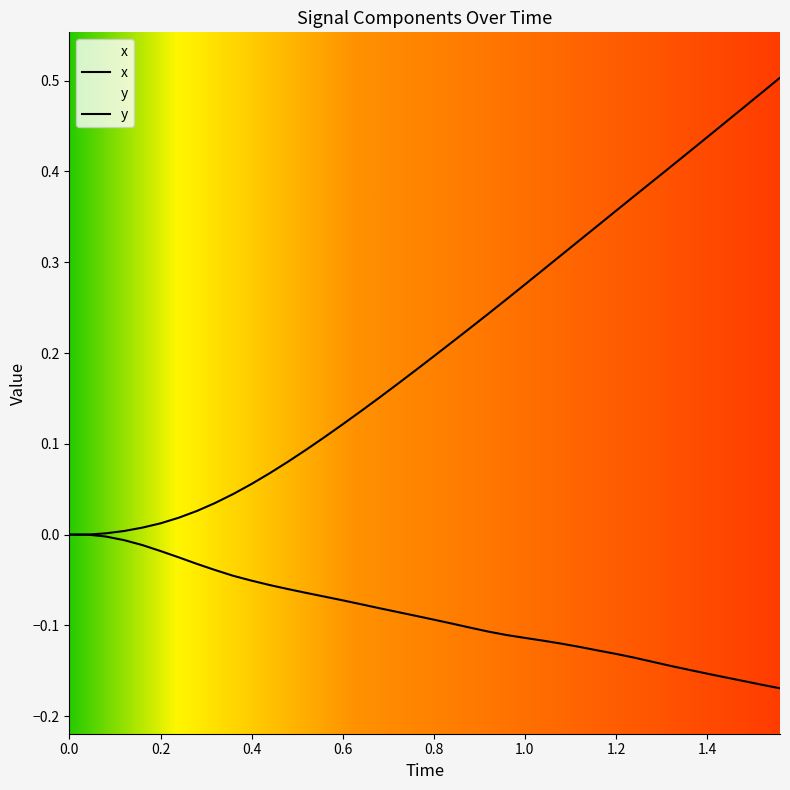

How many lines are shown in the chart?

2